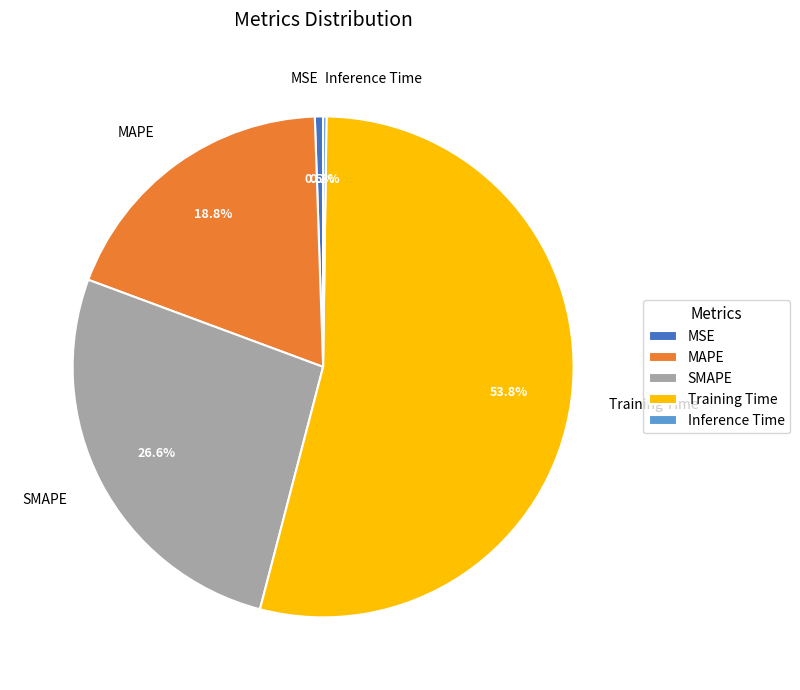

Which has a higher value, MAPE or SMAPE?

SMAPE